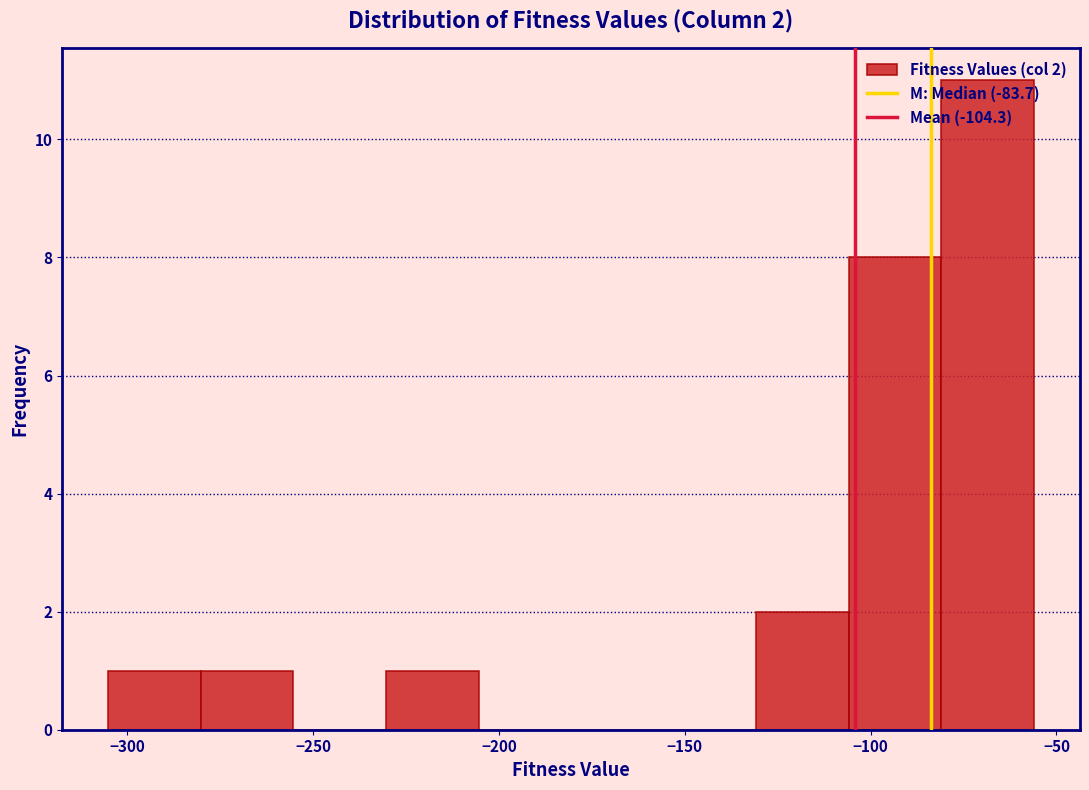

Over which range of the x-axis is the bar tallest?

-80 to -55